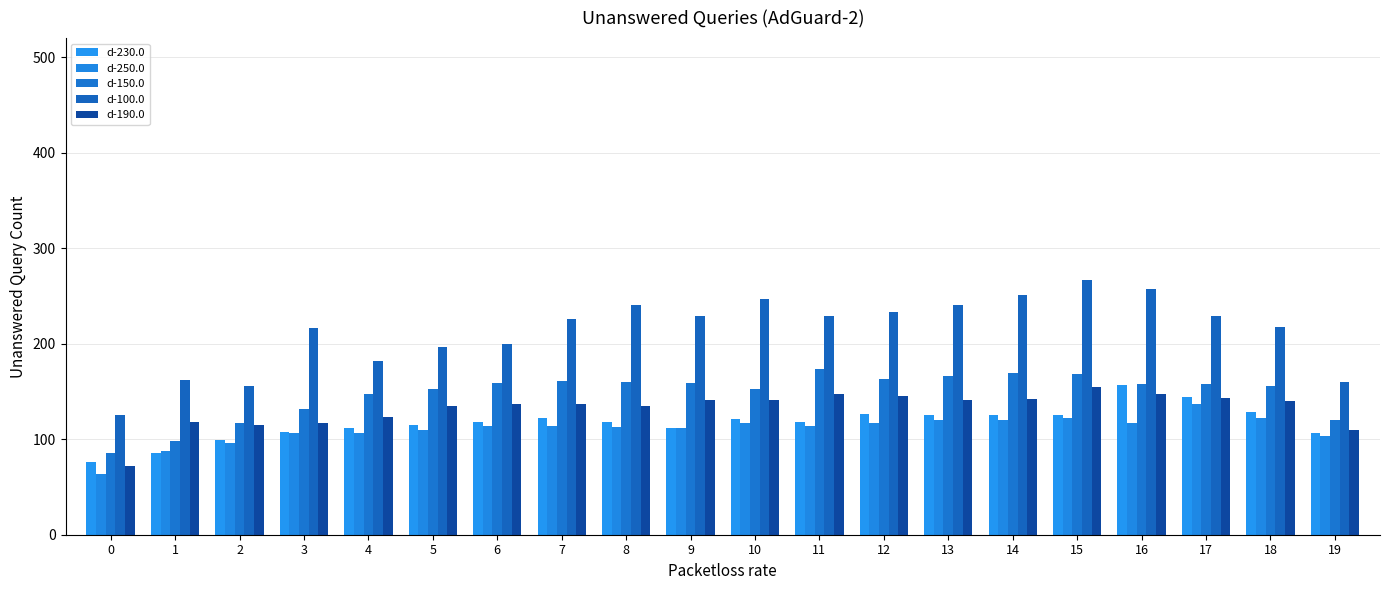

At which label does d-230.0 first exceed 117?

6